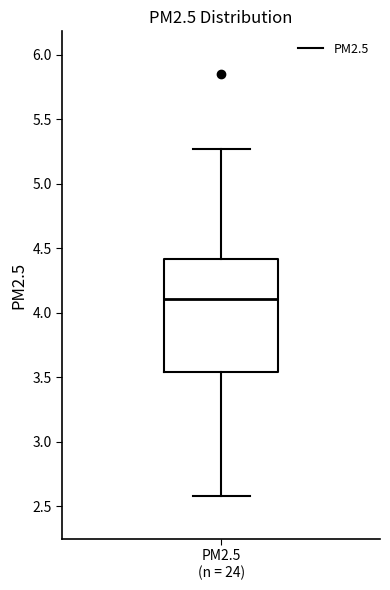

Read this box plot against the y-axis: the position of the median line, the range covered by the box, and the ends of both whiskers. The values are not printed on the chart, so give them approximately, as read against the axis.

median 4.10, box 3.55 to 4.40, whiskers 2.60 to 5.25